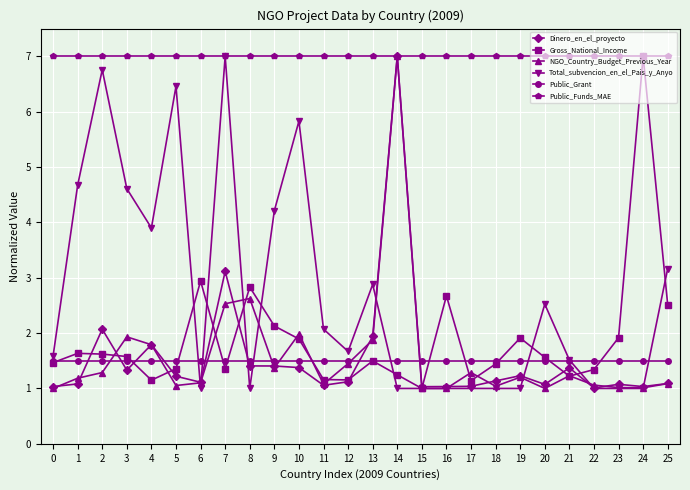

Does the chart display data point markers on the line(s)?

Yes